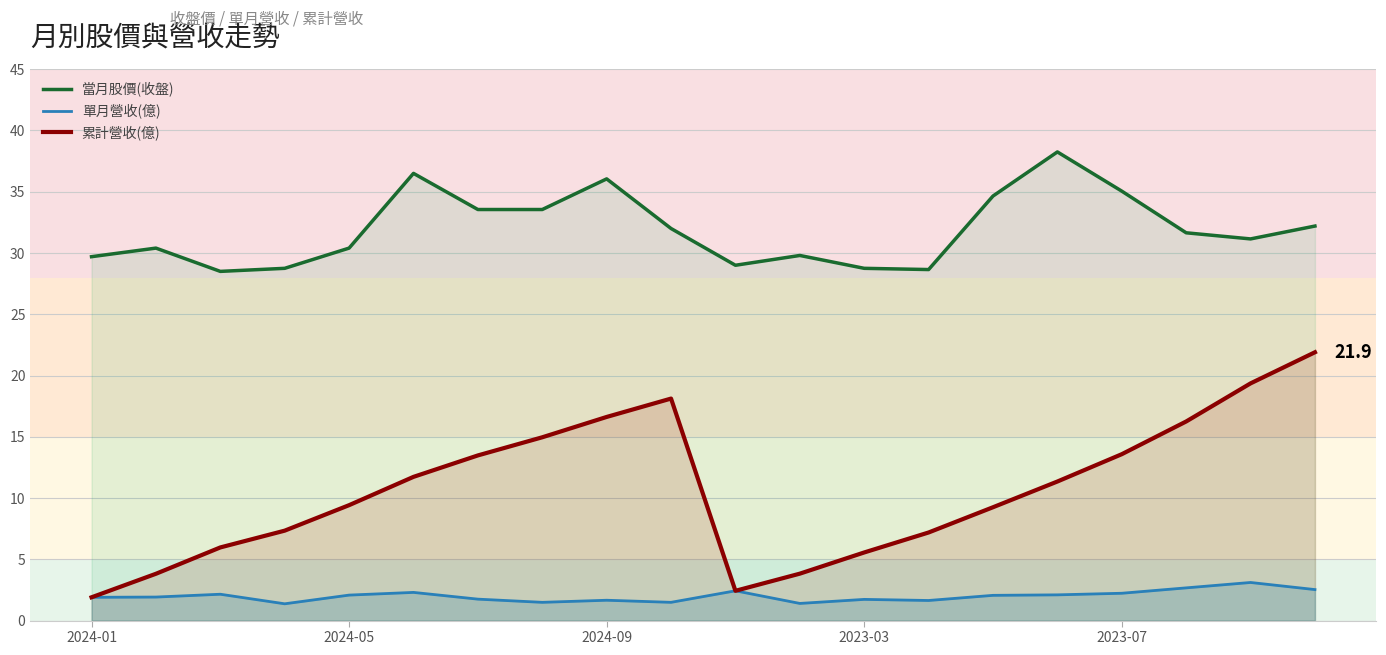

What is the difference between the maximum and minimum values in the 當月股價(收盤) series?

9.8